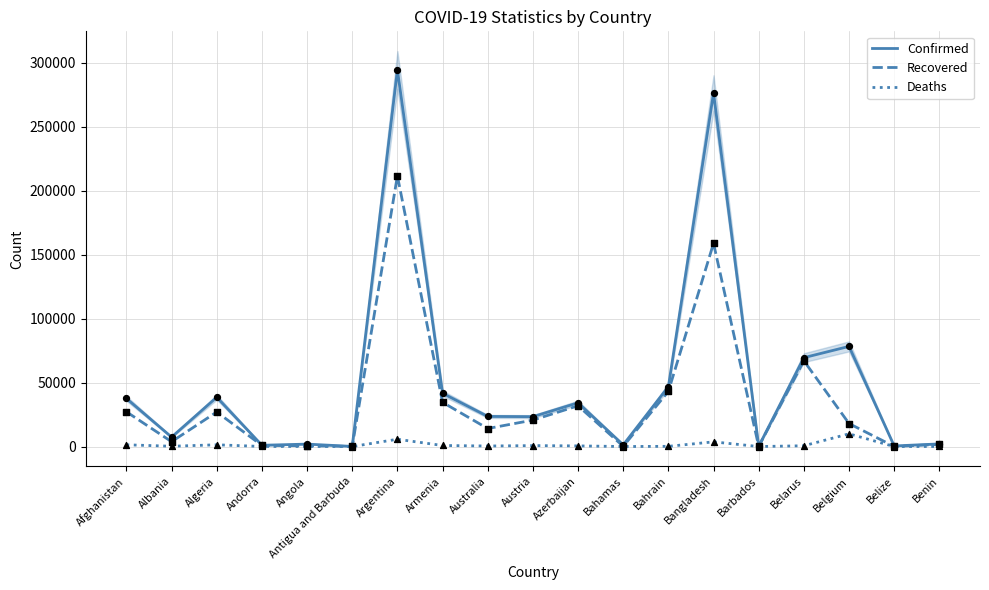

At which category is the sum across all series the highest?

Argentina